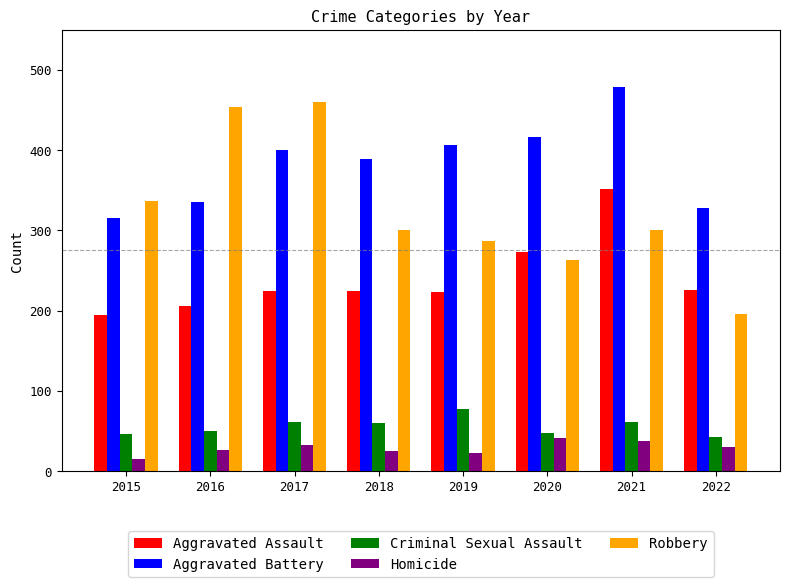

At 2022, list the series in order from largest to smallest.

Aggravated Battery, Aggravated Assault, Robbery, Criminal Sexual Assault, Homicide